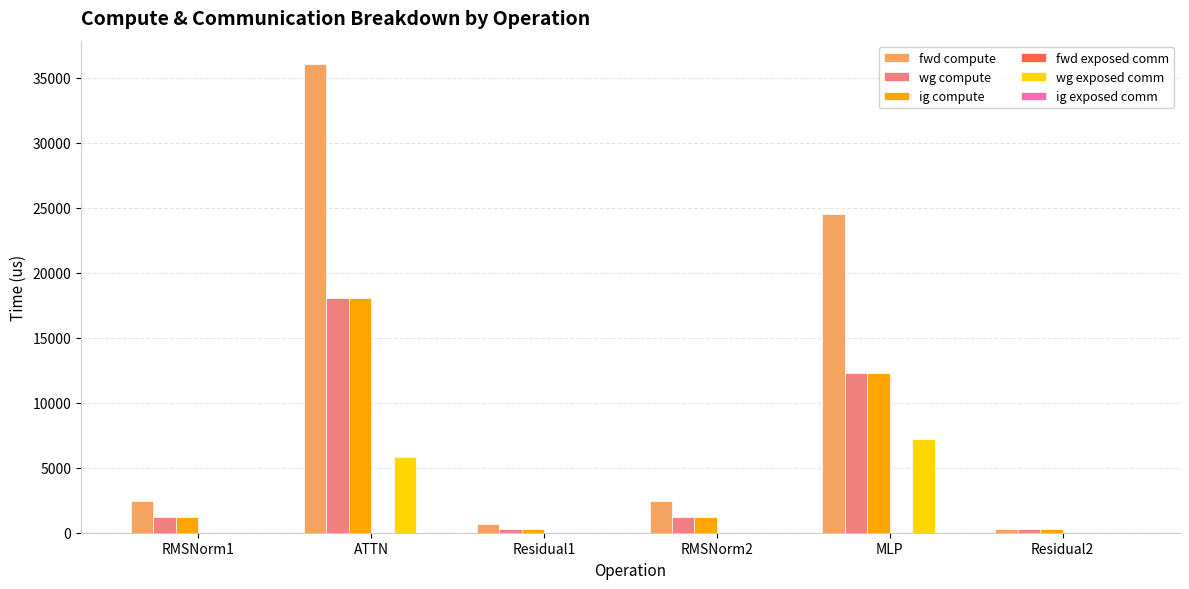

The ig compute series shows 1233.1 at RMSNorm2. True or false?

True